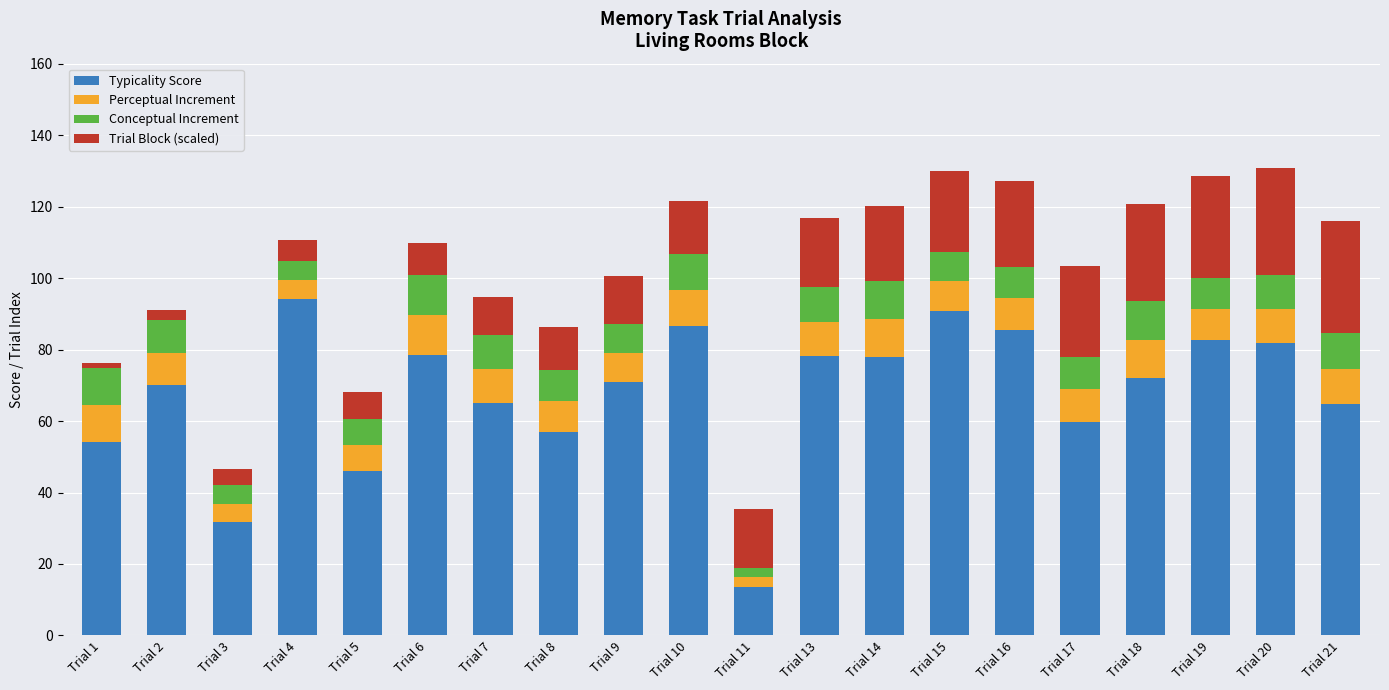

What is the sum of all Typicality Score values?

1361.1